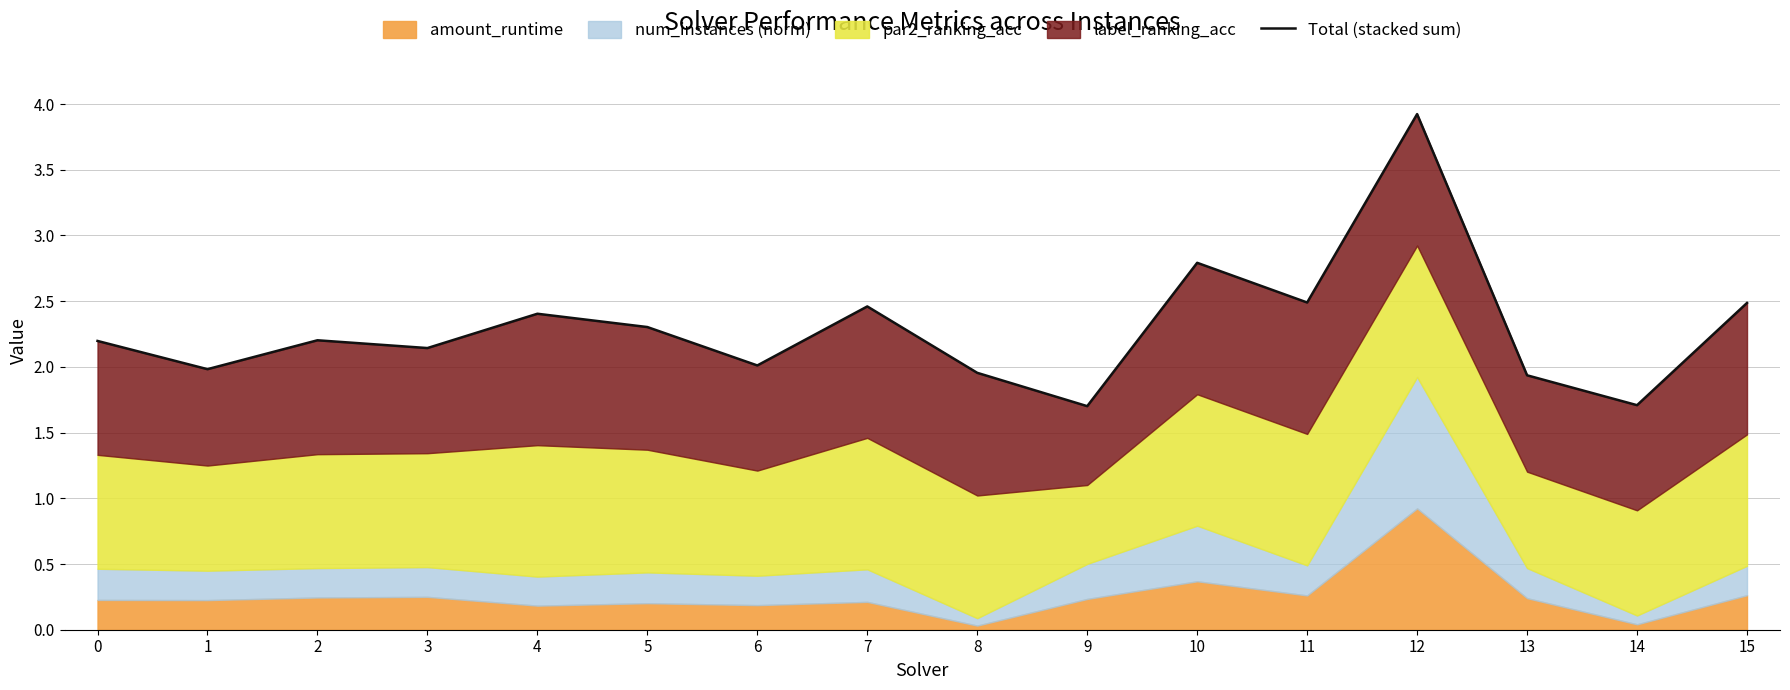

What is the maximum value shown in the chart?

3.9